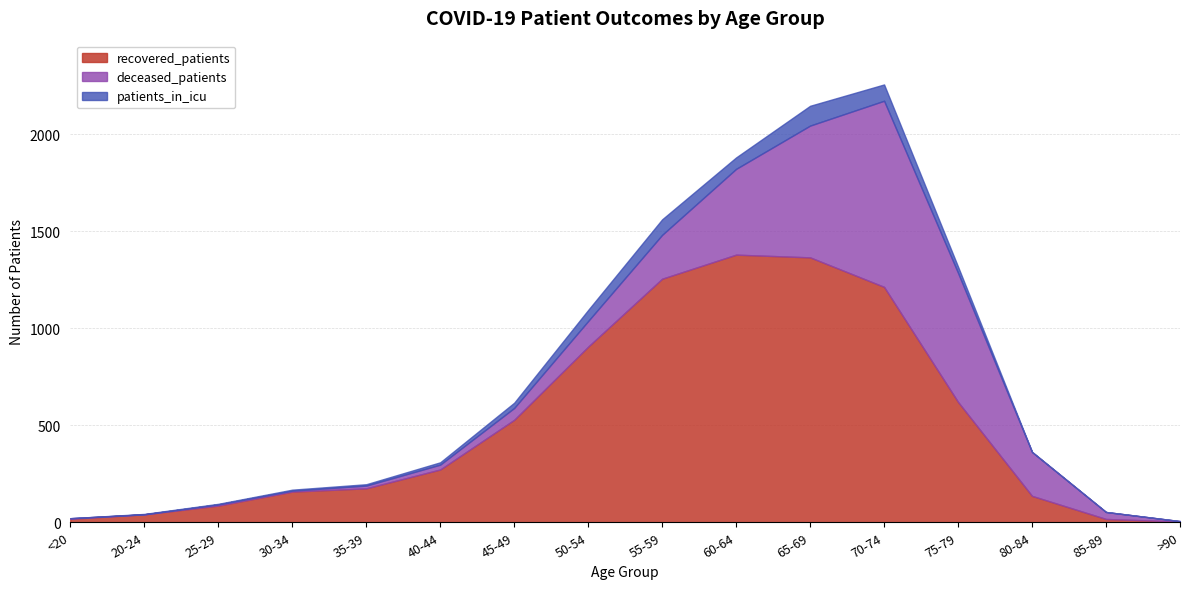

How many intersections are there between recovered_patients and deceased_patients?

2